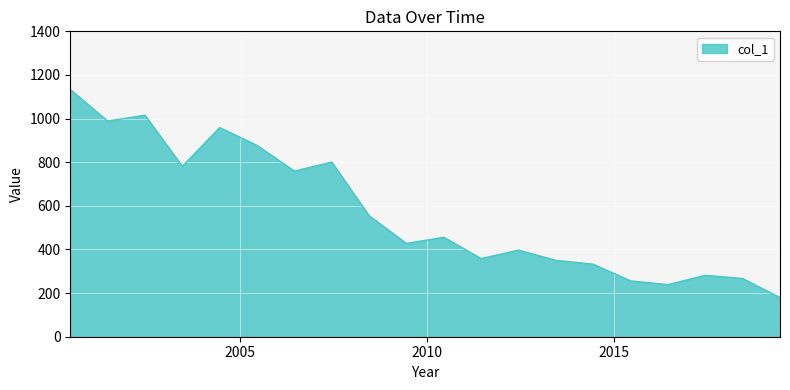

What is the smallest value displayed?

179.3